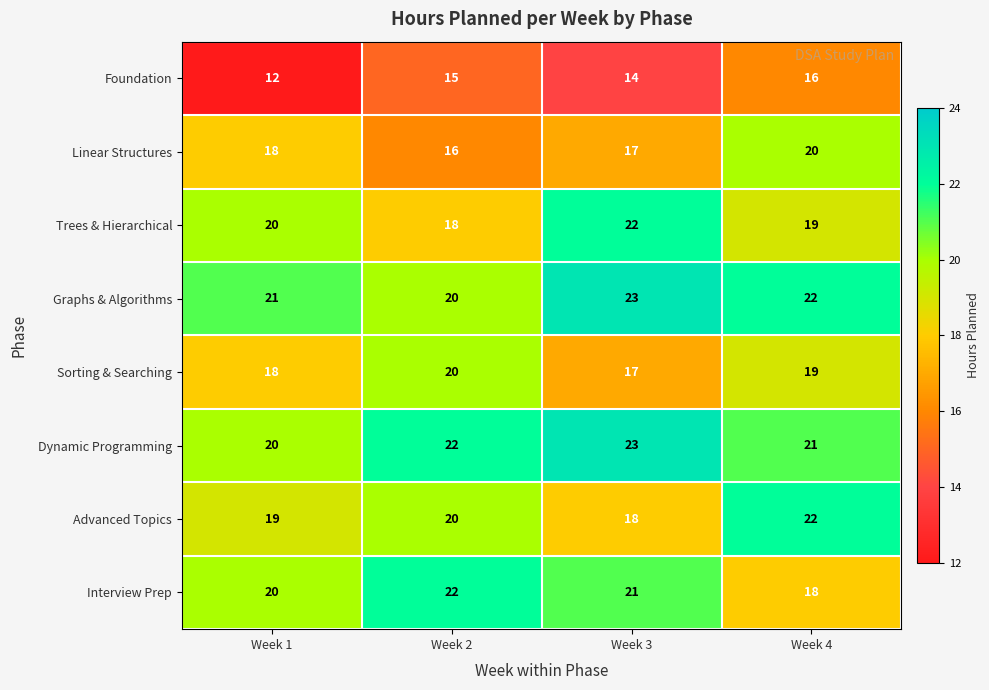

How many data points in Linear Structures are less than 18?

2